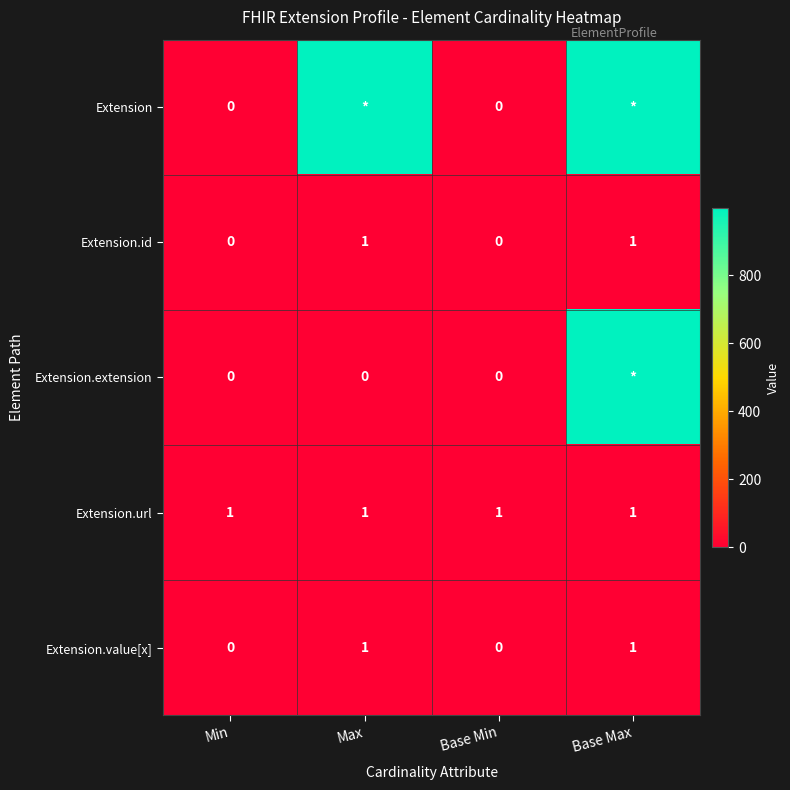

How many Extension.id values are between 0 and 1?

4